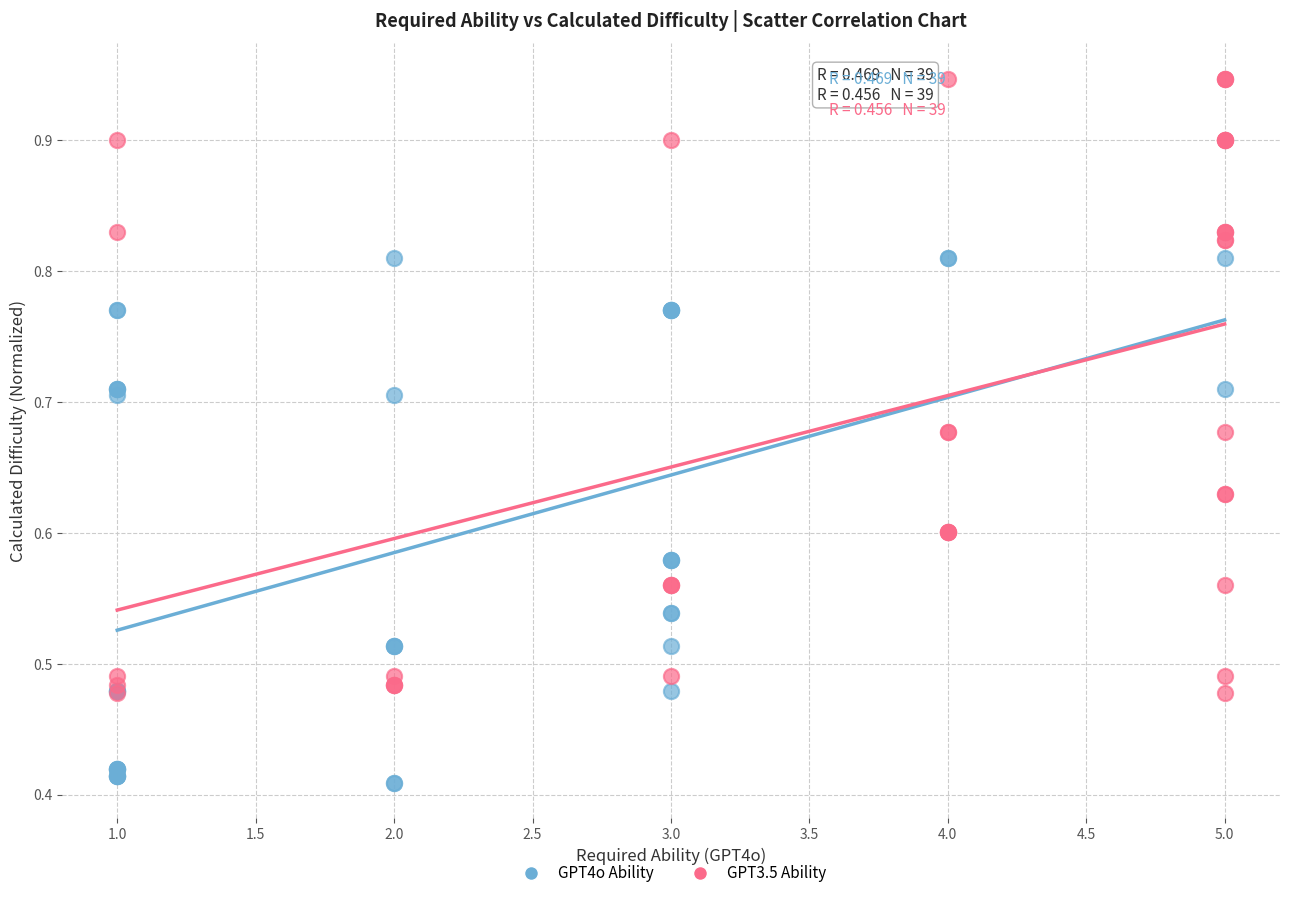

Which series has the largest Y range (max minus min)?

GPT3.5 Ability